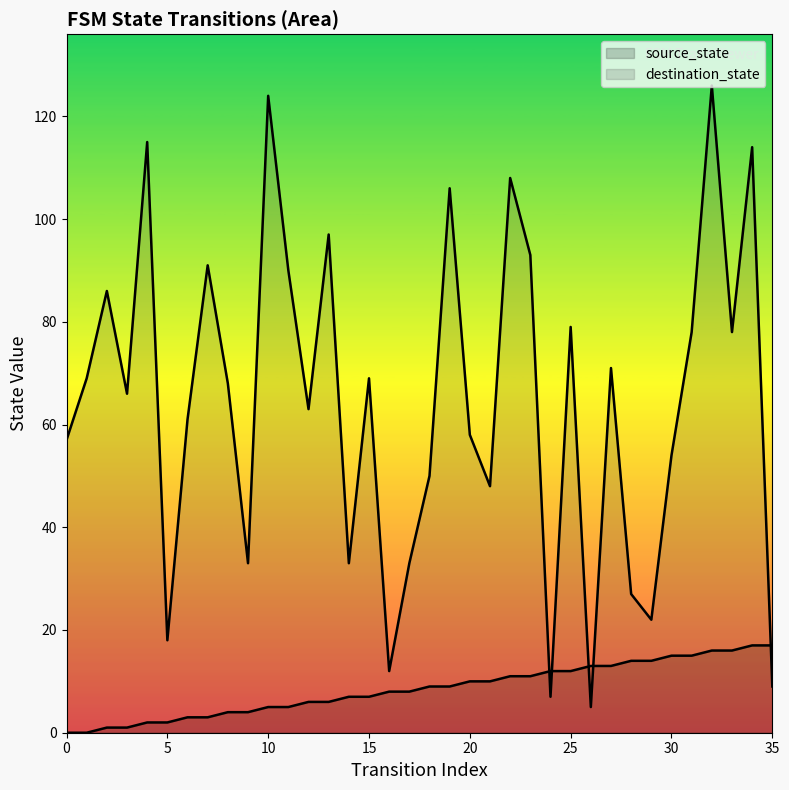

Which series contains the lowest Y value?

source_state